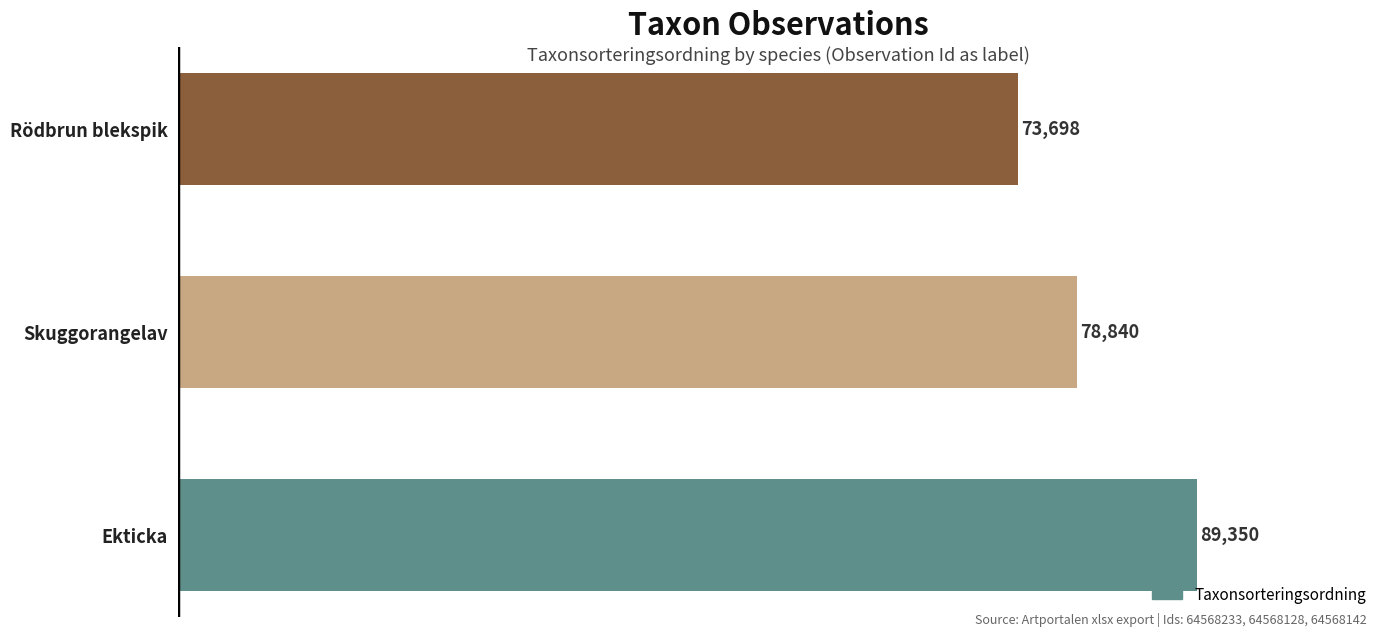

How many distinct data groups are displayed?

1